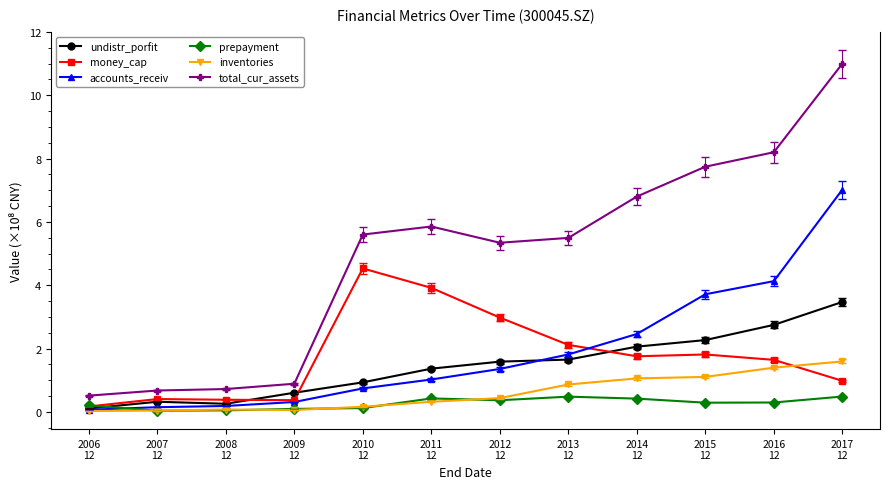

At which label does total_cur_assets first exceed 5?

2010
12